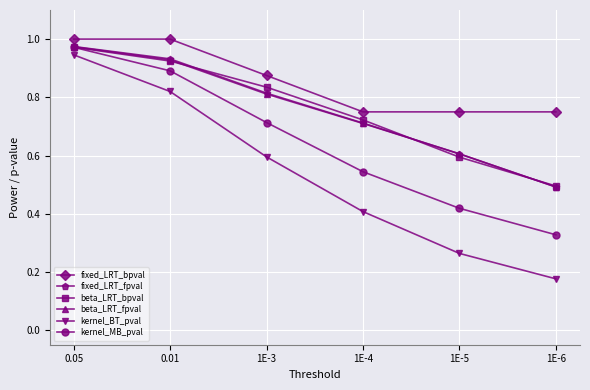

True or false: fixed_LRT_fpval and kernel_BT_pval cross at least once.

False